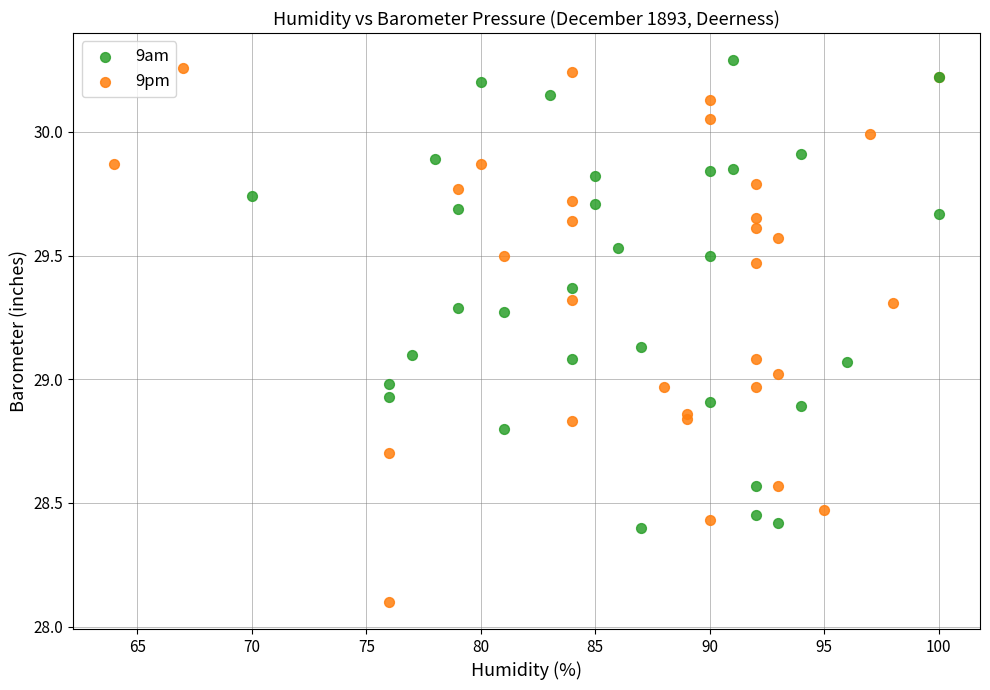

Which series has the largest Y range (max minus min)?

9pm